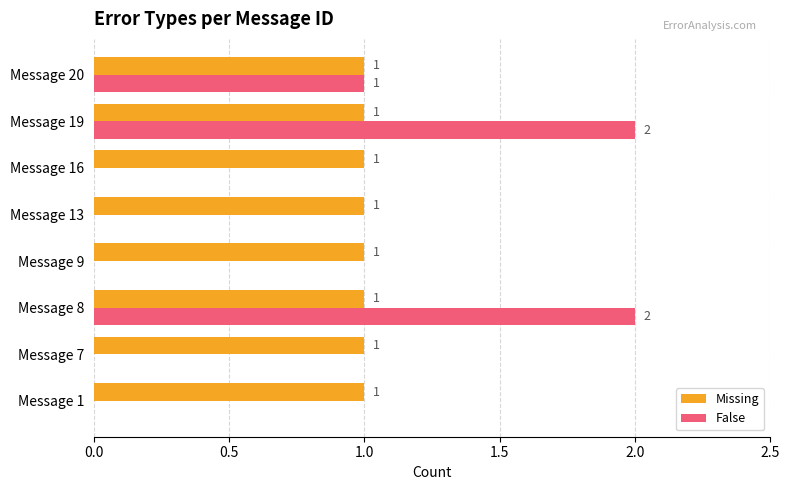

The value of False at Message 7 is 0. True or false?

True